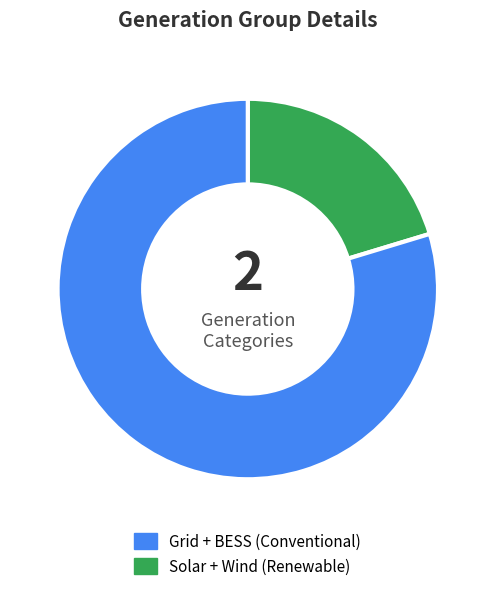

Is there any slice that represents more than half of the pie?

Yes